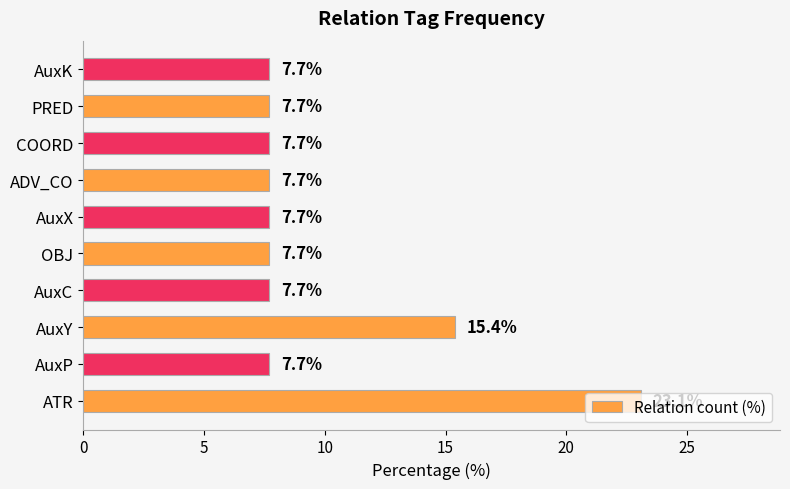

Which label corresponds to the largest value in the chart?

ATR